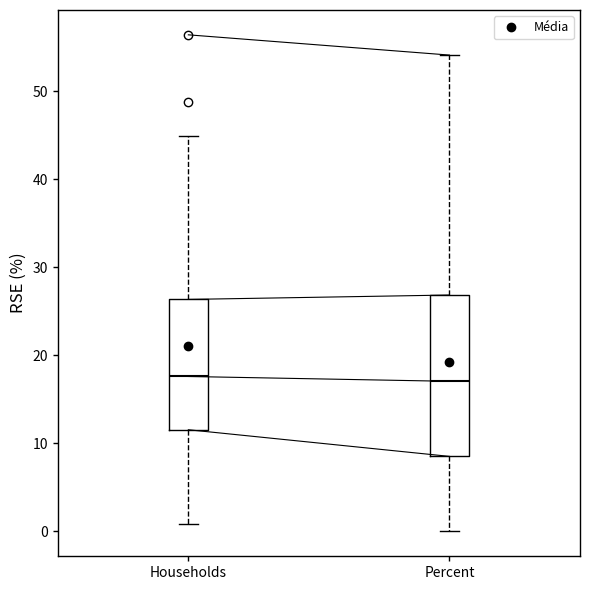

Where does the lower whisker of the box for Percent end on the y-axis? The values are not printed on the chart, so give them approximately, as read against the axis.

0